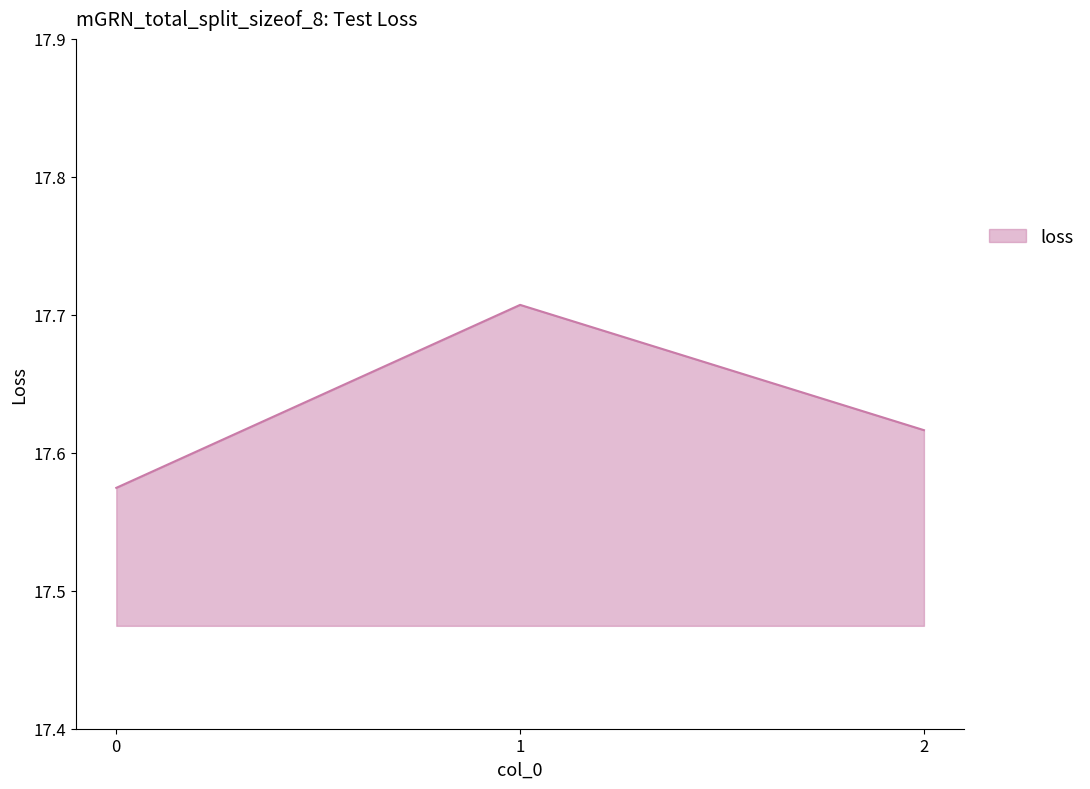

Count the number of categories in the chart.

3